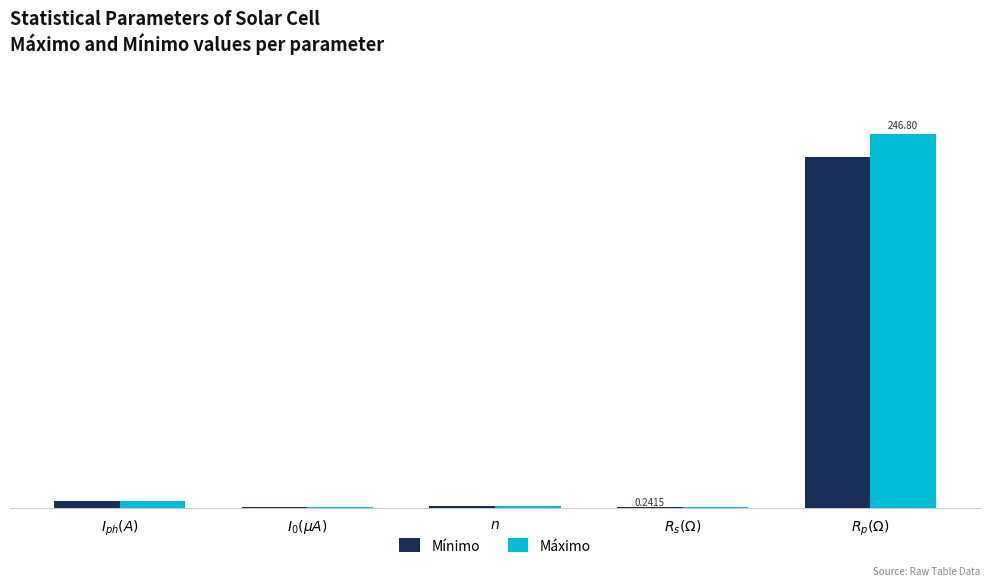

Rank the series by their maximum value, from lowest to highest.

Mínimo, Máximo